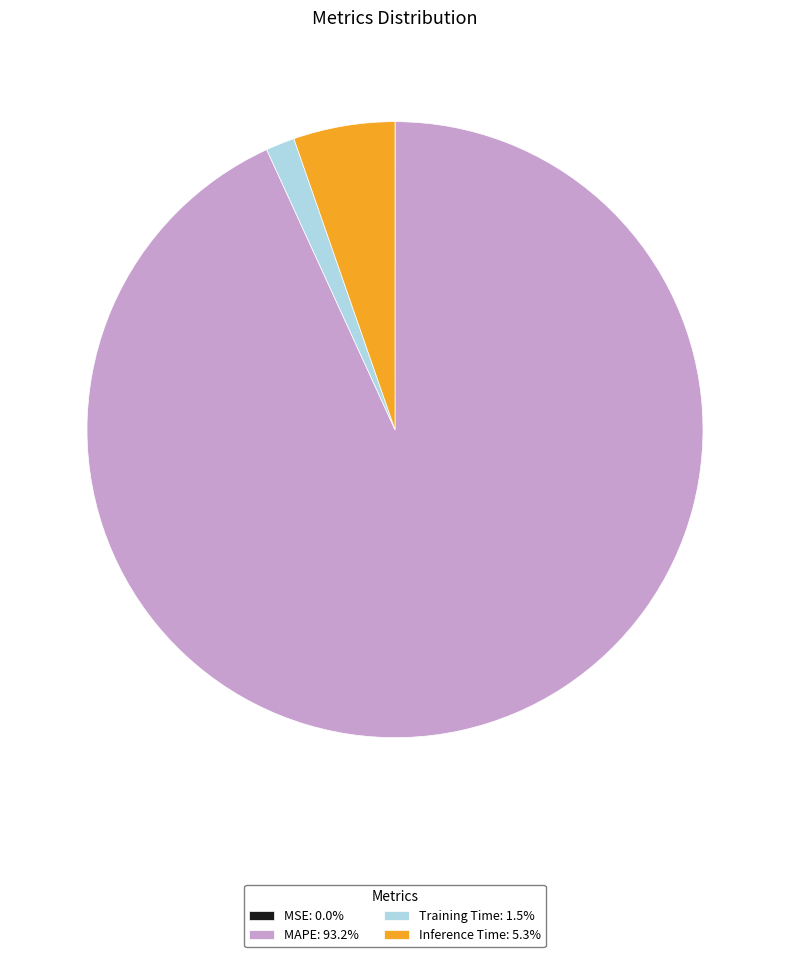

Does any single category account for the majority?

Yes